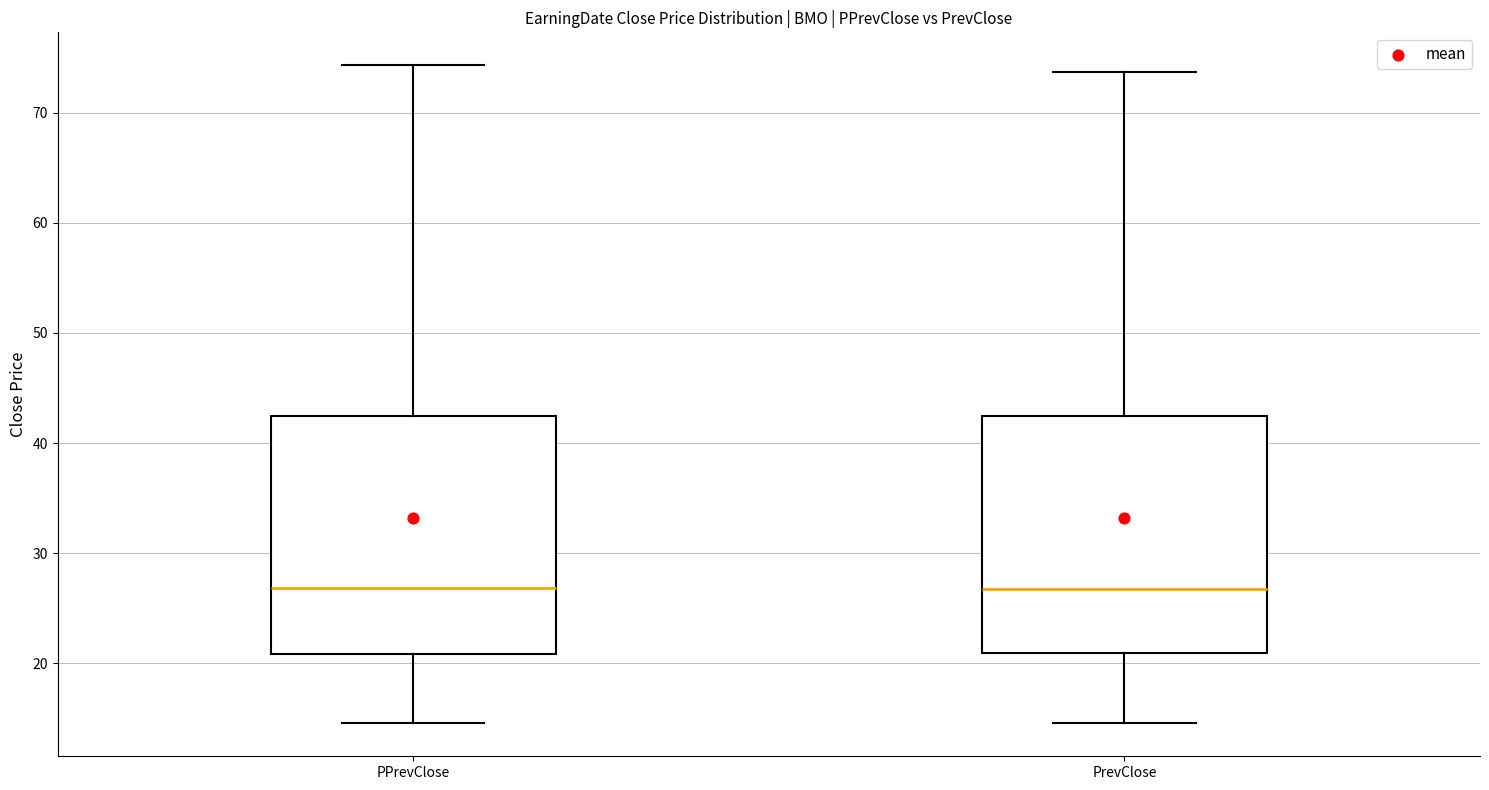

Reading left to right, transcribe this box plot: for each box, give where its median line is, the range the box spans, and where its two whiskers end, as read against the y-axis. The values are not printed on the chart, so give them approximately, as read against the axis.

PPrevClose: median 27, box 21 to 42, whiskers 15 to 74
PrevClose: median 27, box 21 to 42, whiskers 15 to 74